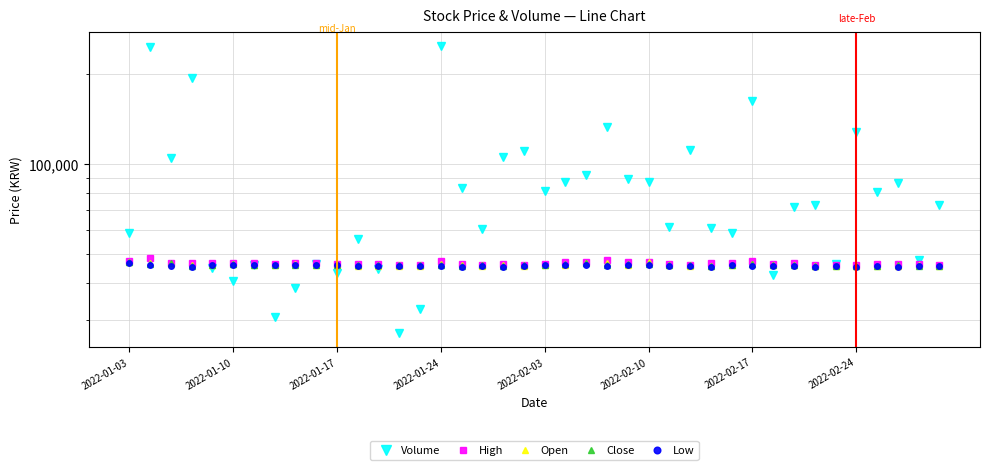

What are all the series names shown in the legend?

Volume, High, Open, Close, Low